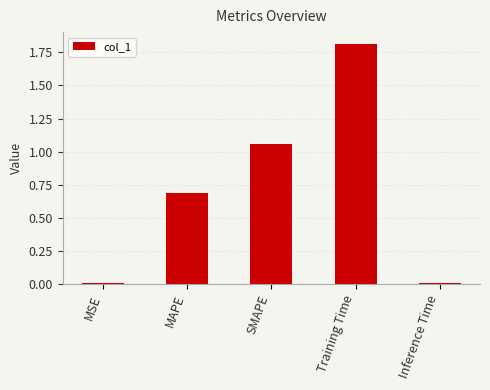

How many bars are there in total?

5